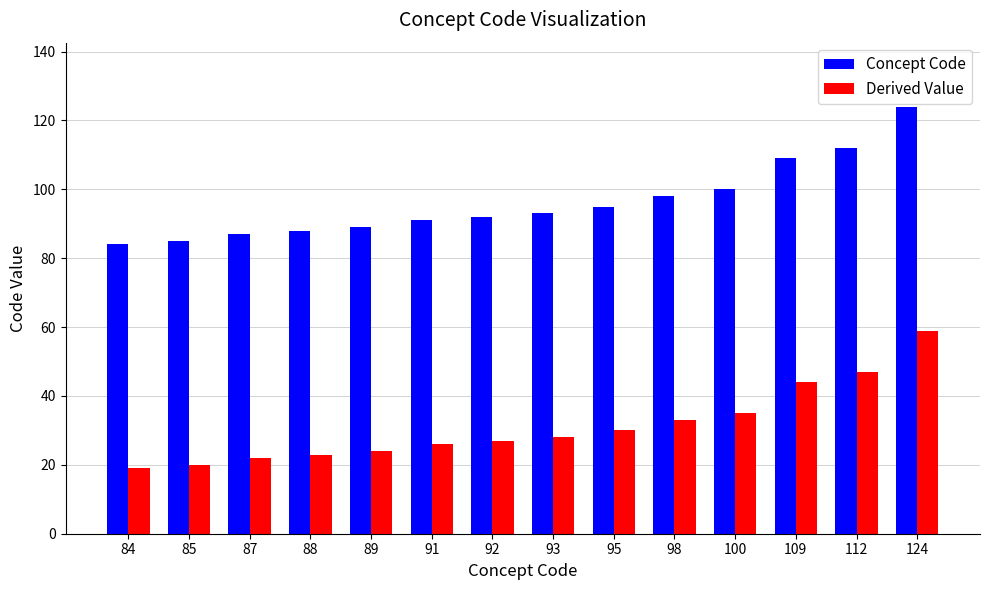

Is it true that Concept Code equals 112 at 112?

True